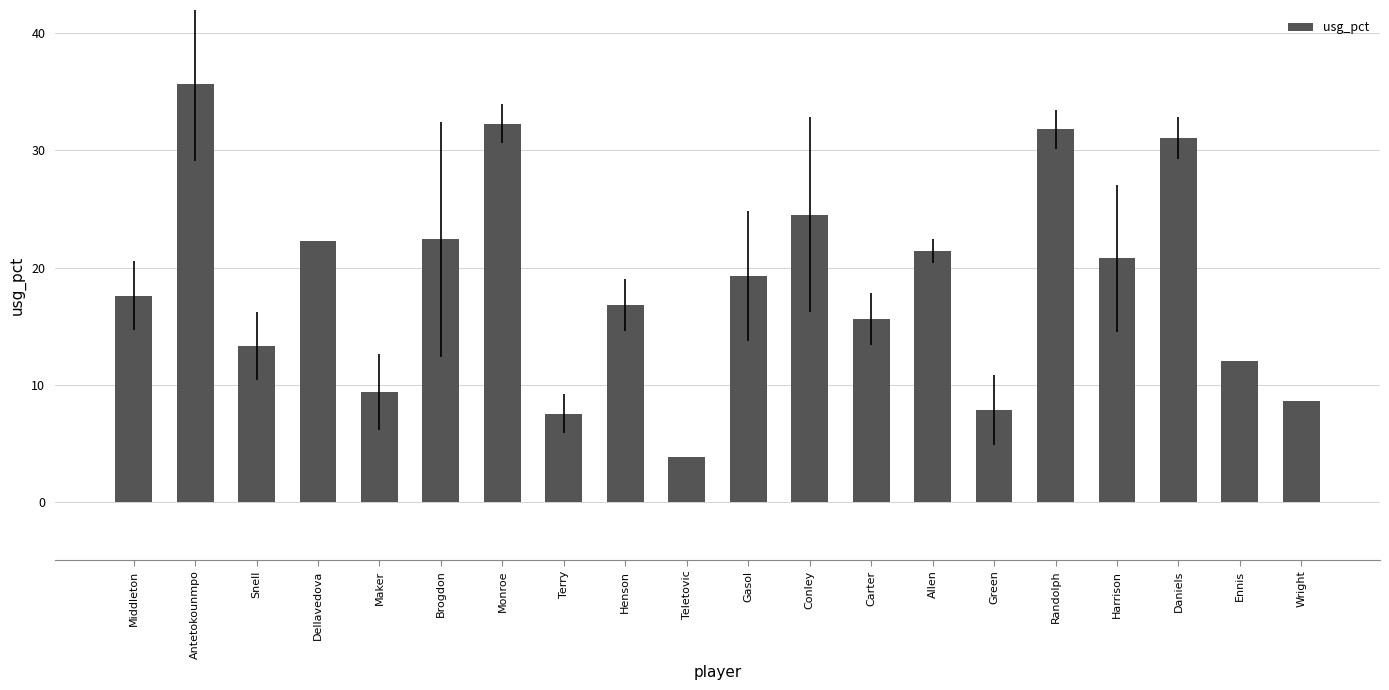

What is the average value?

18.7